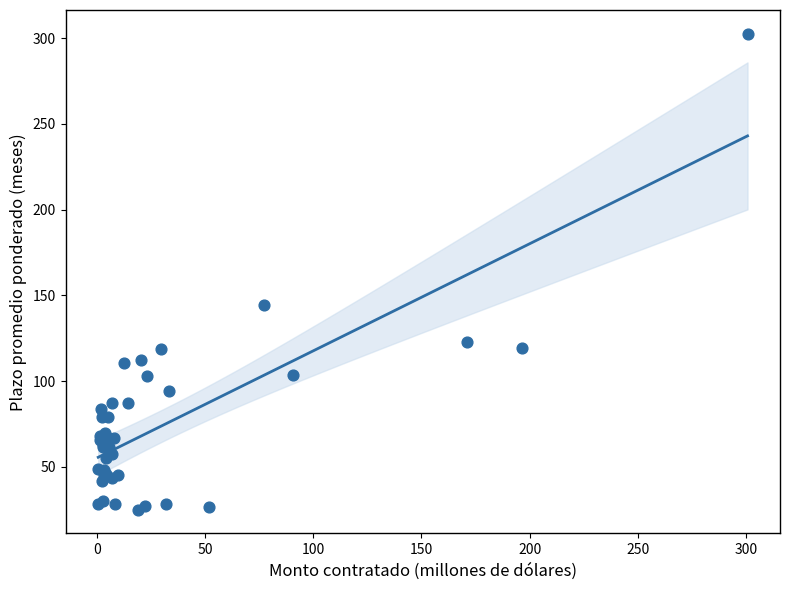

What Y value in the scatter plot is closest to 163?

144.2